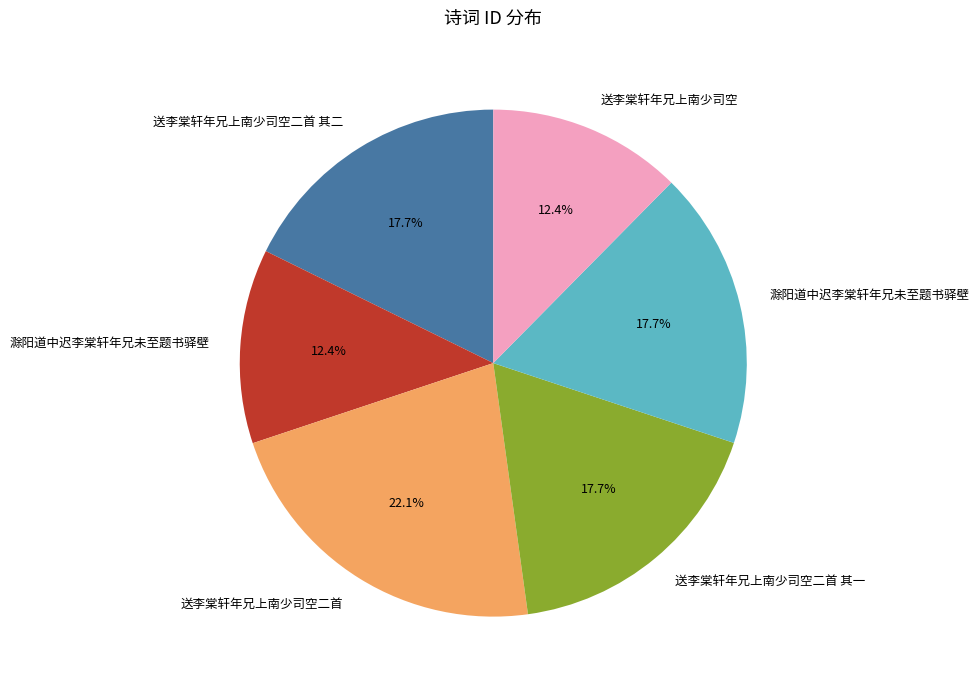

Does any single category account for the majority?

No